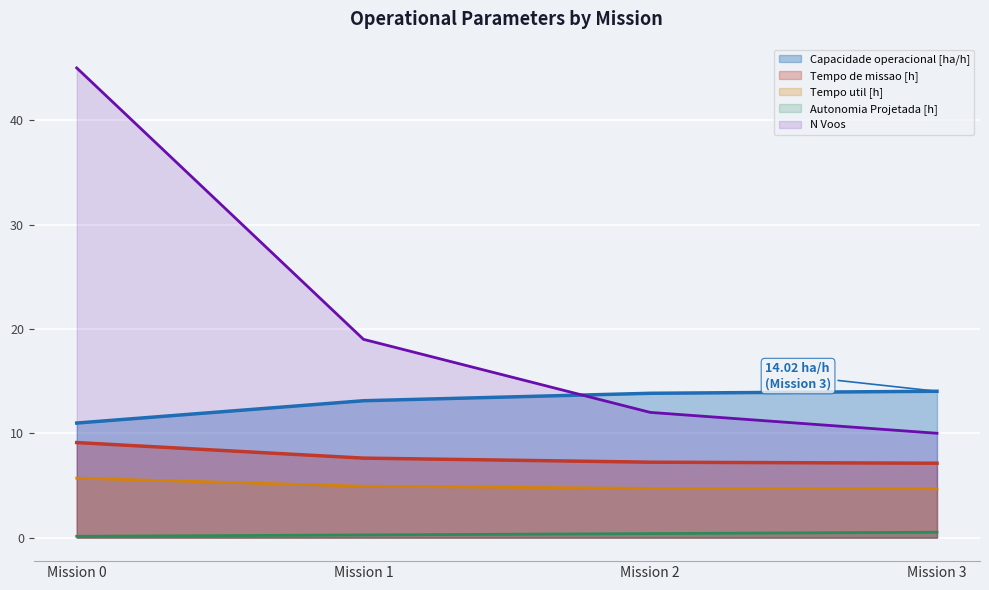

At how many categories does at least one series exceed 1?

4